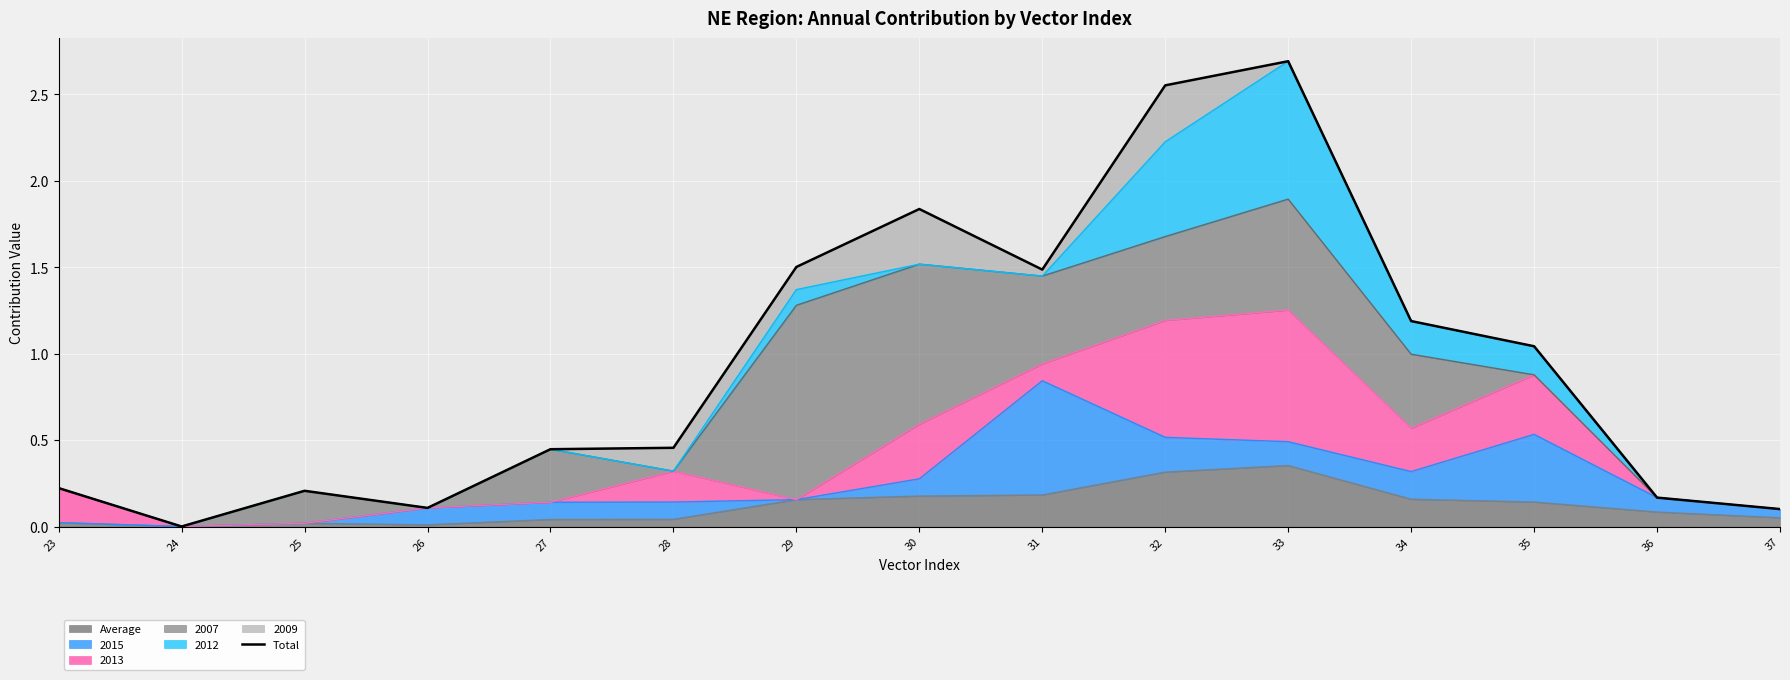

What is the maximum value shown in the chart?

2.7